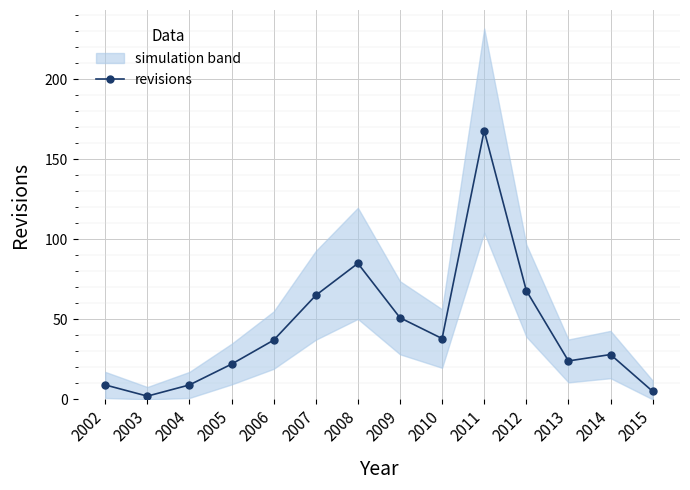

Which category has the lowest value across all series?

2003